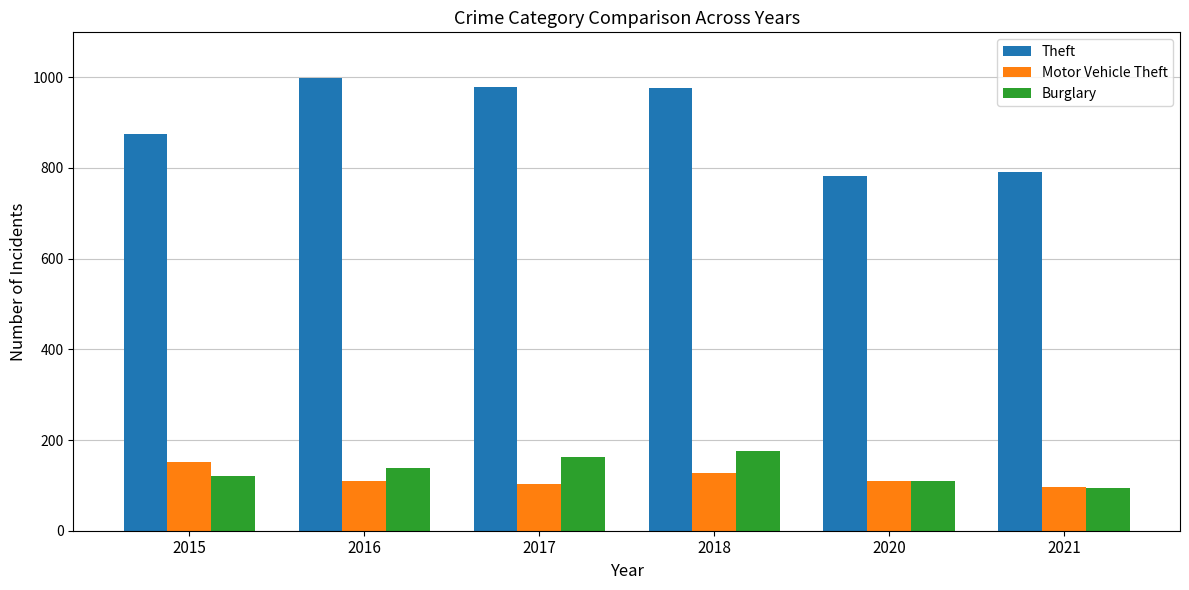

Is it true that Theft equals 1394 at 2020?

False